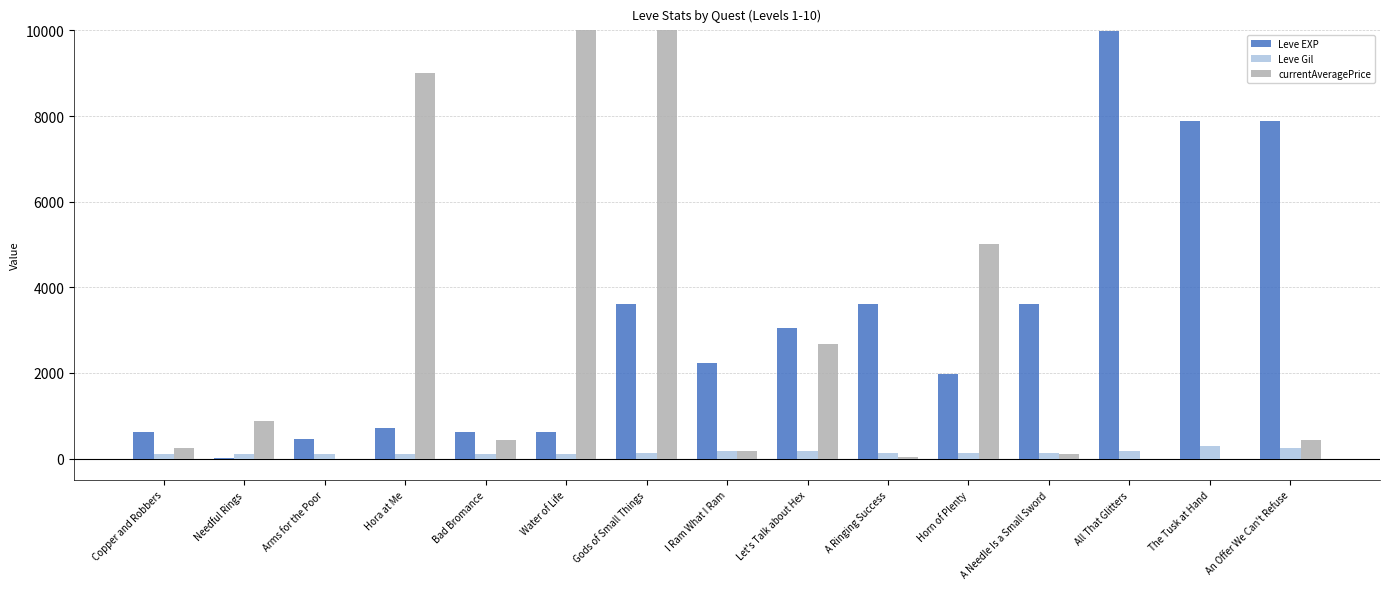

Does the chart contain stacked bars?

No